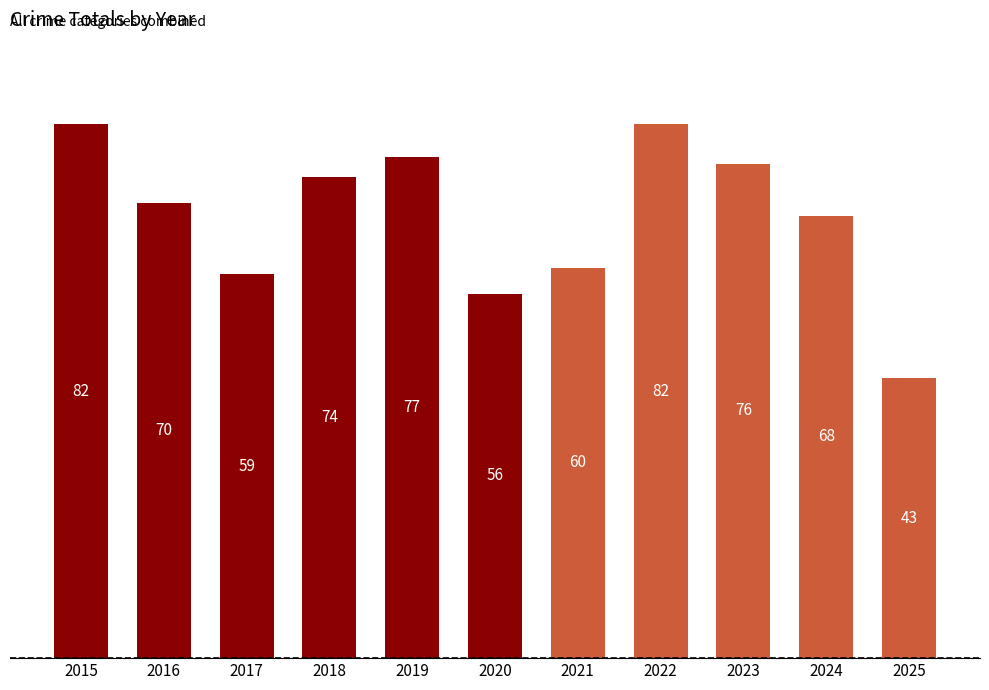

What is the change in value from 2020 to 2025?

-13